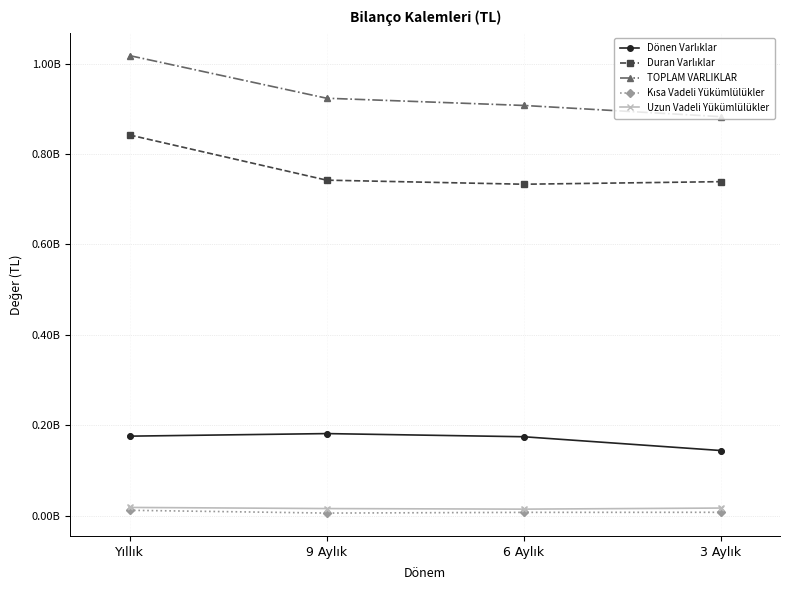

Is this an area chart (filled region under the line)?

No